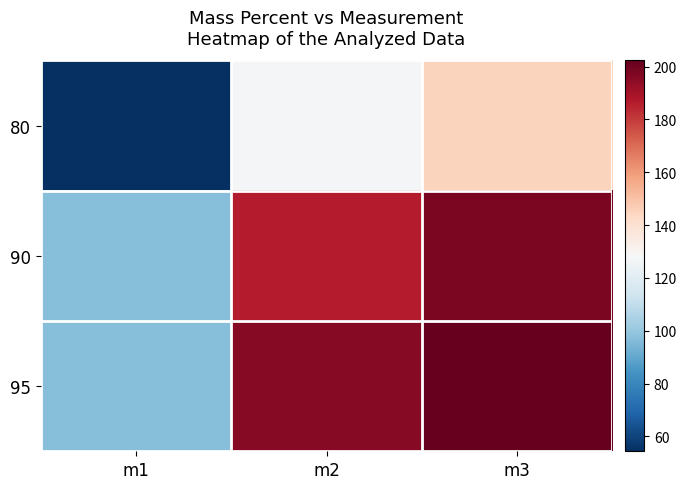

Reading left to right, list all the values displayed in this chart.

80: m1=54.4	m2=126.9	m3=144.9
90: m1=96.7	m2=186.7	m3=197.9
95: m1=97.0	m2=195.7	m3=202.3